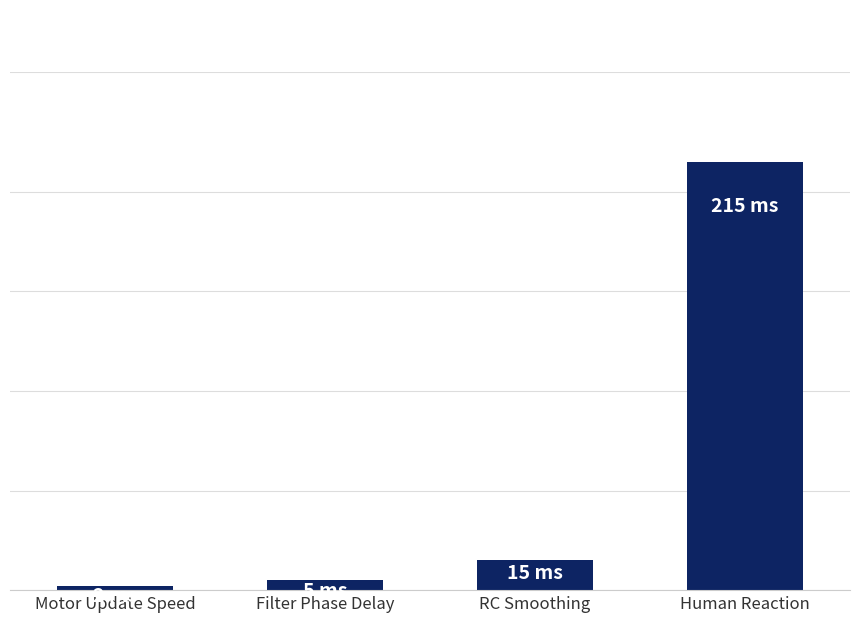

Are the bars horizontal?

No